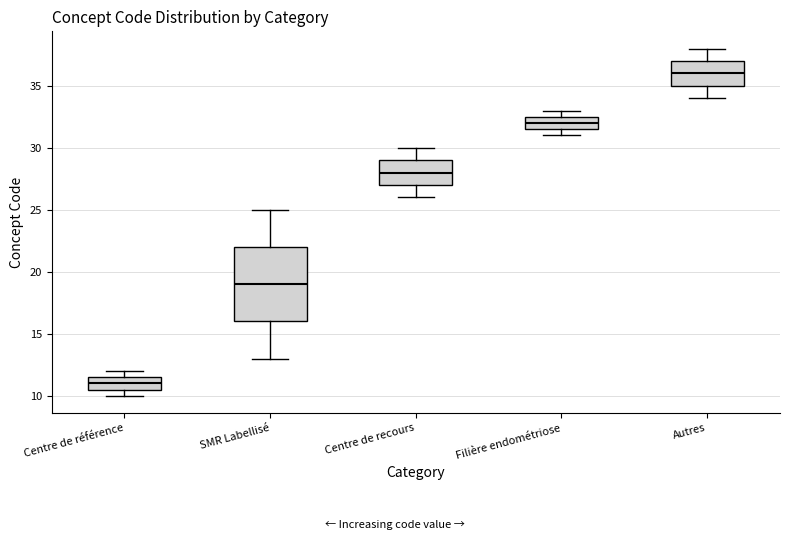

Which box is the tallest, from its lower edge to its upper edge?

SMR Labellisé